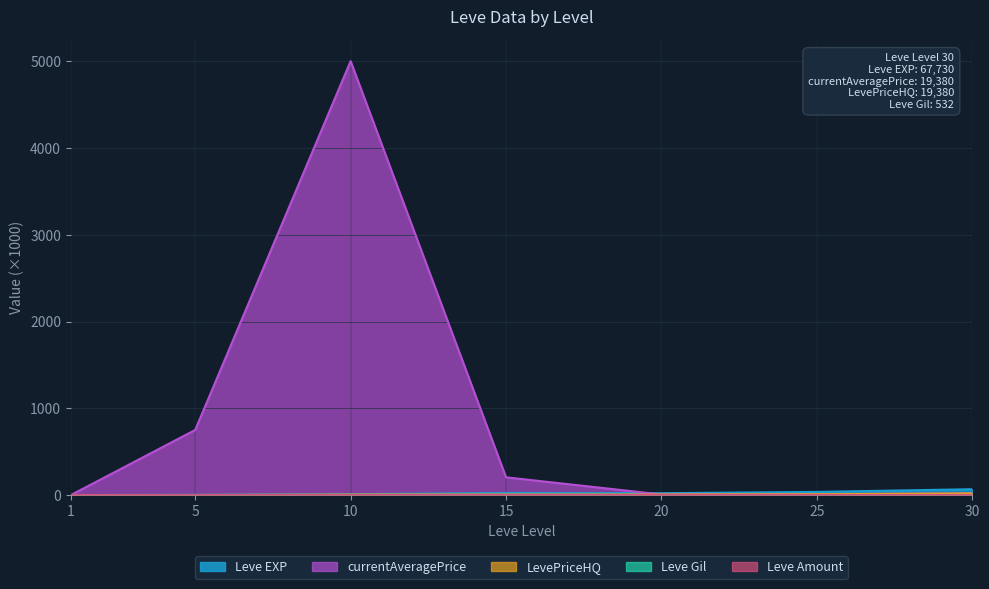

Does the chart have visible grid lines?

Yes